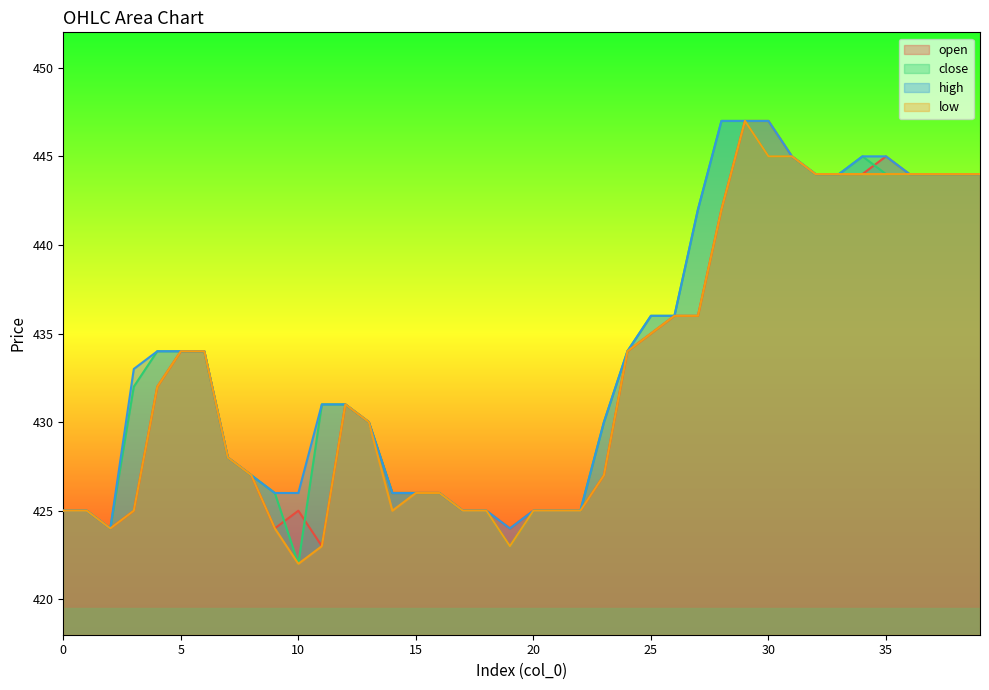

True or false: open and low intersect in this chart.

False